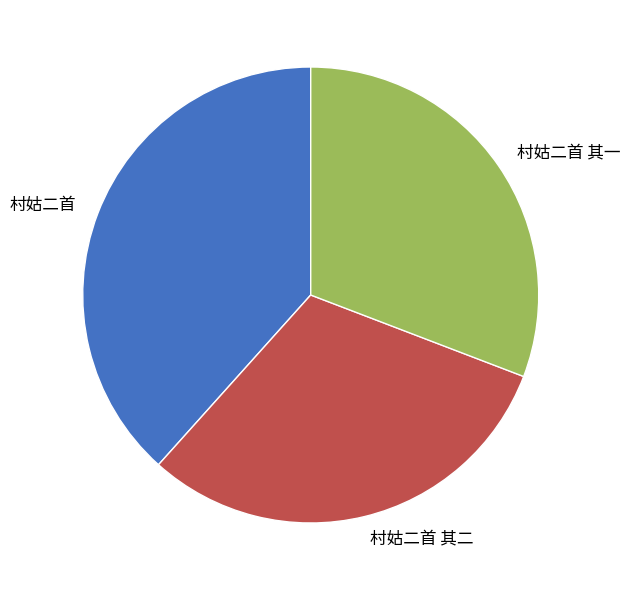

Between 村姑二首 其二 and 村姑二首, which is larger?

村姑二首